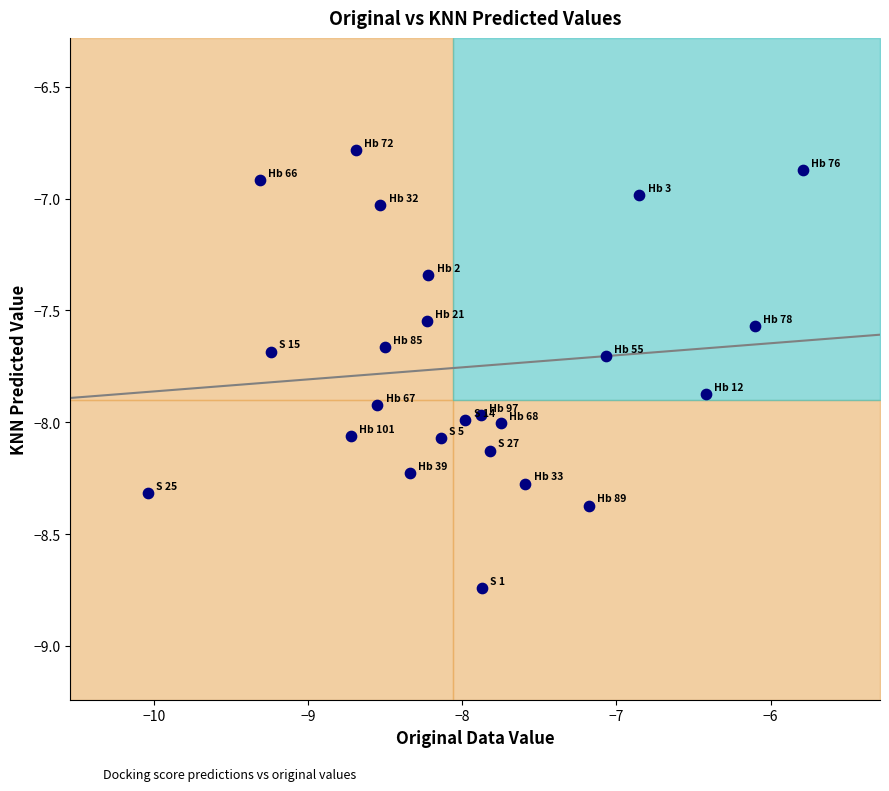

What is the range of Y values (max minus min)?

2.0